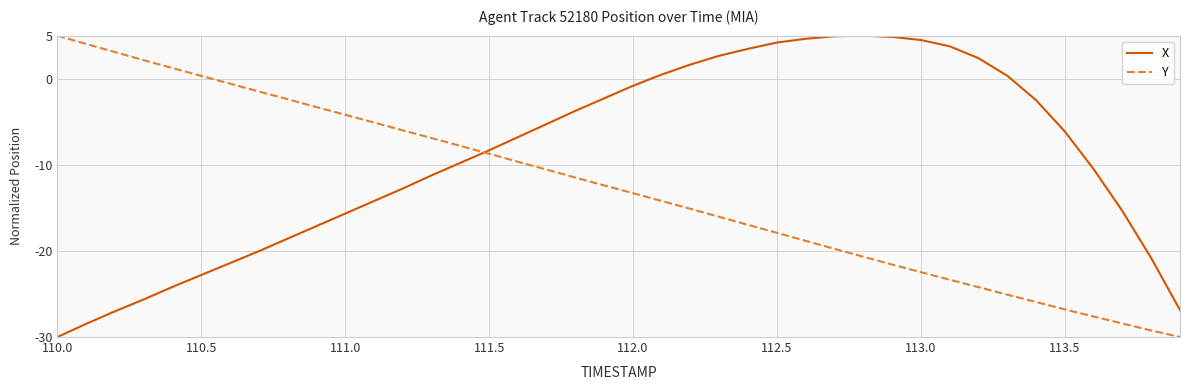

Is this an area chart (filled region under the line)?

No